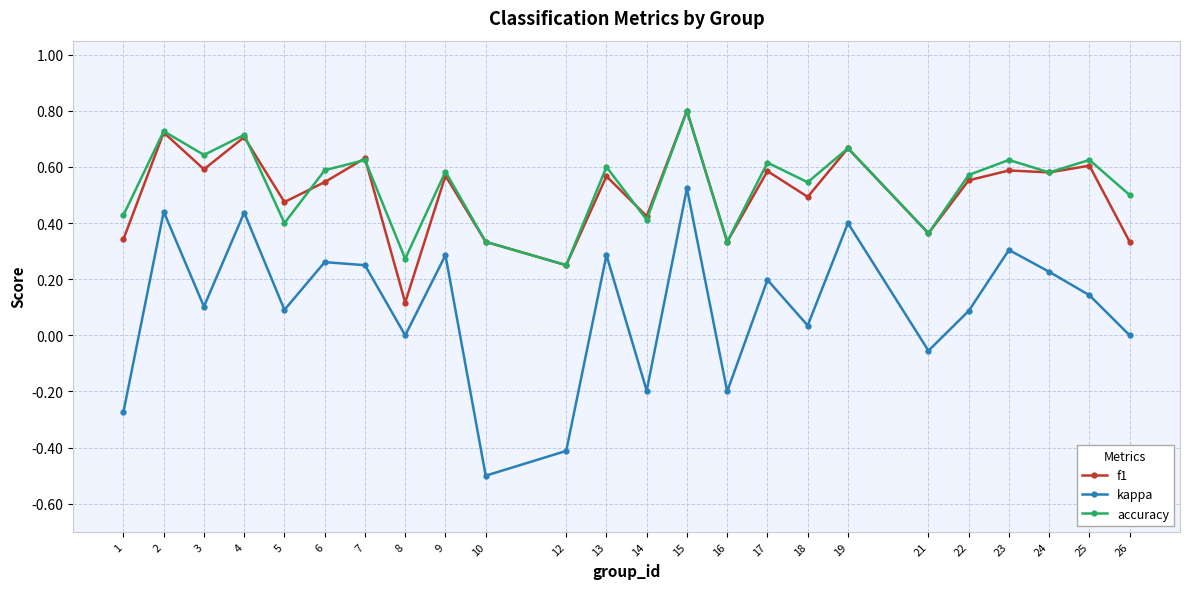

Which series has the widest spread of values?

kappa